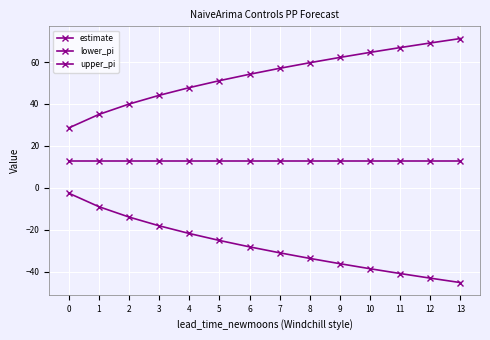

Is the value of lower_pi at 11 greater than the value of estimate at 2?

No